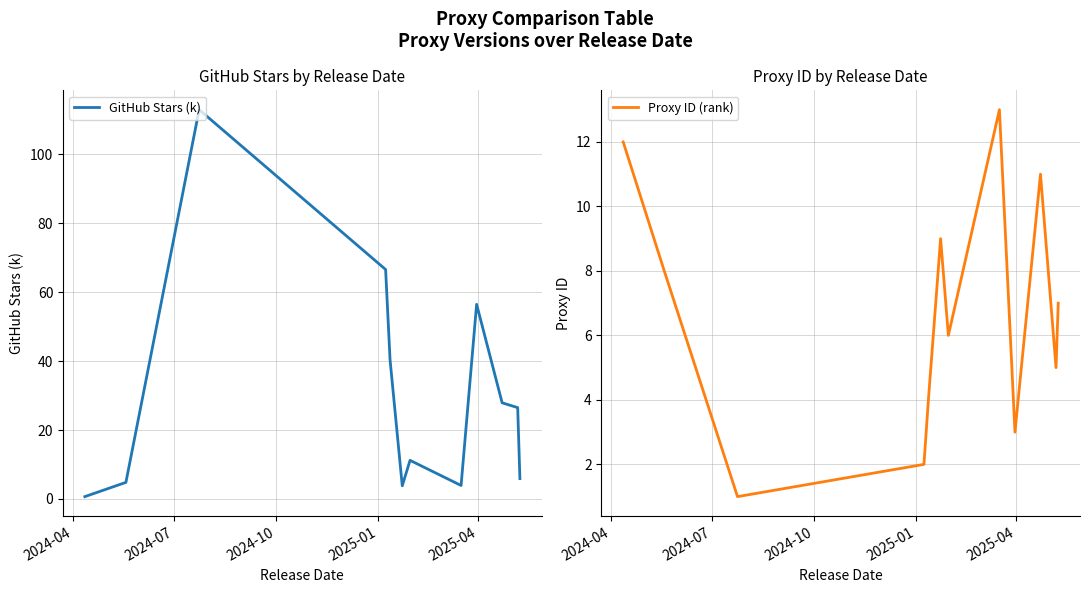

What is the maximum value for Proxy ID (rank)?

13